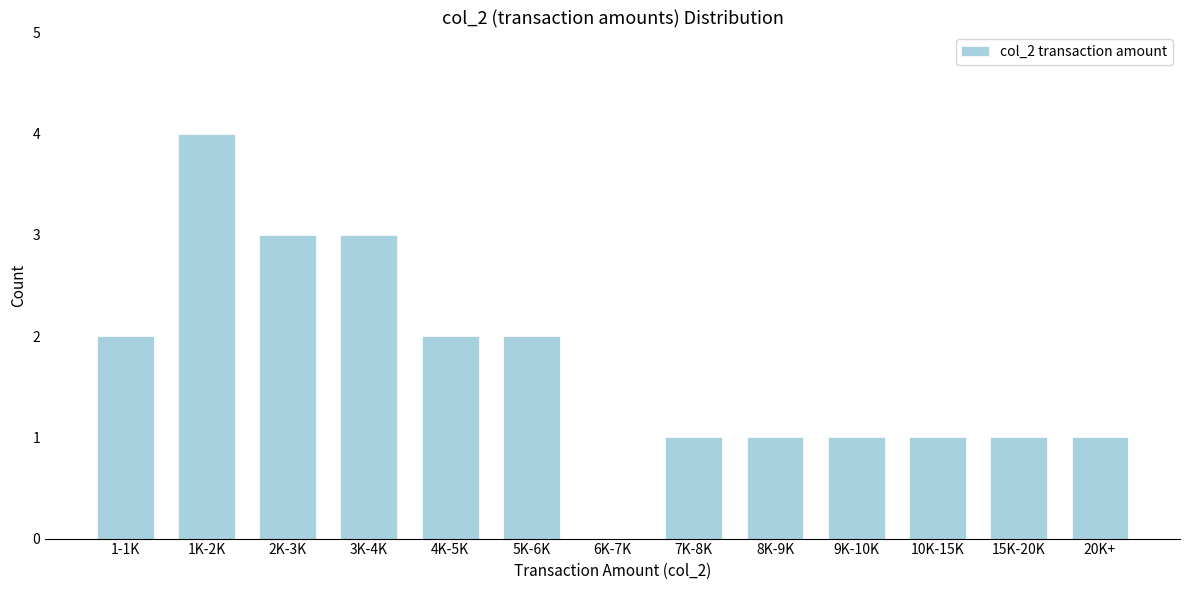

Reading left to right, list all the values displayed in this chart.

1-1K=2	1K-2K=4	2K-3K=3	3K-4K=3	4K-5K=2	5K-6K=2	6K-7K=0	7K-8K=1	8K-9K=1	9K-10K=1	10K-15K=1	15K-20K=1	20K+=1